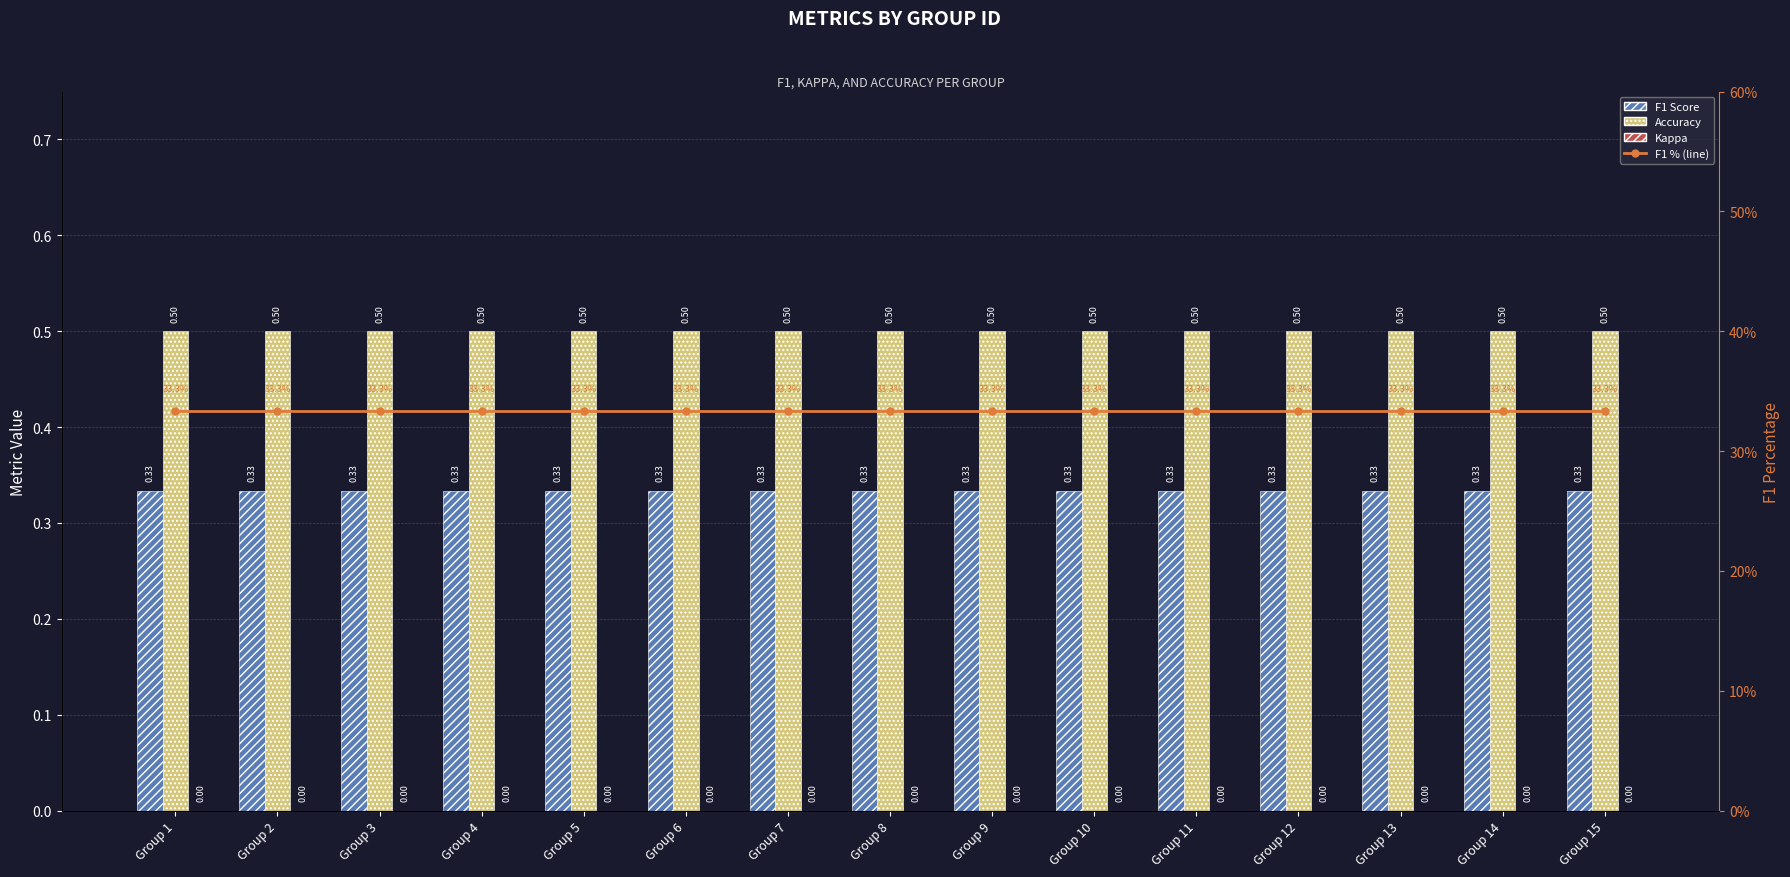

Reading left to right, list all the values displayed in this chart.

F1 Score: Group 1=0.3	Group 2=0.3	Group 3=0.3	Group 4=0.3	Group 5=0.3	Group 6=0.3	Group 7=0.3	Group 8=0.3	Group 9=0.3	Group 10=0.3	Group 11=0.3	Group 12=0.3	Group 13=0.3	Group 14=0.3	Group 15=0.3
Accuracy: Group 1=0.5	Group 2=0.5	Group 3=0.5	Group 4=0.5	Group 5=0.5	Group 6=0.5	Group 7=0.5	Group 8=0.5	Group 9=0.5	Group 10=0.5	Group 11=0.5	Group 12=0.5	Group 13=0.5	Group 14=0.5	Group 15=0.5
Kappa: Group 1=0.0	Group 2=0.0	Group 3=0.0	Group 4=0.0	Group 5=0.0	Group 6=0.0	Group 7=0.0	Group 8=0.0	Group 9=0.0	Group 10=0.0	Group 11=0.0	Group 12=0.0	Group 13=0.0	Group 14=0.0	Group 15=0.0
F1 % (line): Group 1=33.3	Group 2=33.3	Group 3=33.3	Group 4=33.3	Group 5=33.3	Group 6=33.3	Group 7=33.3	Group 8=33.3	Group 9=33.3	Group 10=33.3	Group 11=33.3	Group 12=33.3	Group 13=33.3	Group 14=33.3	Group 15=33.3